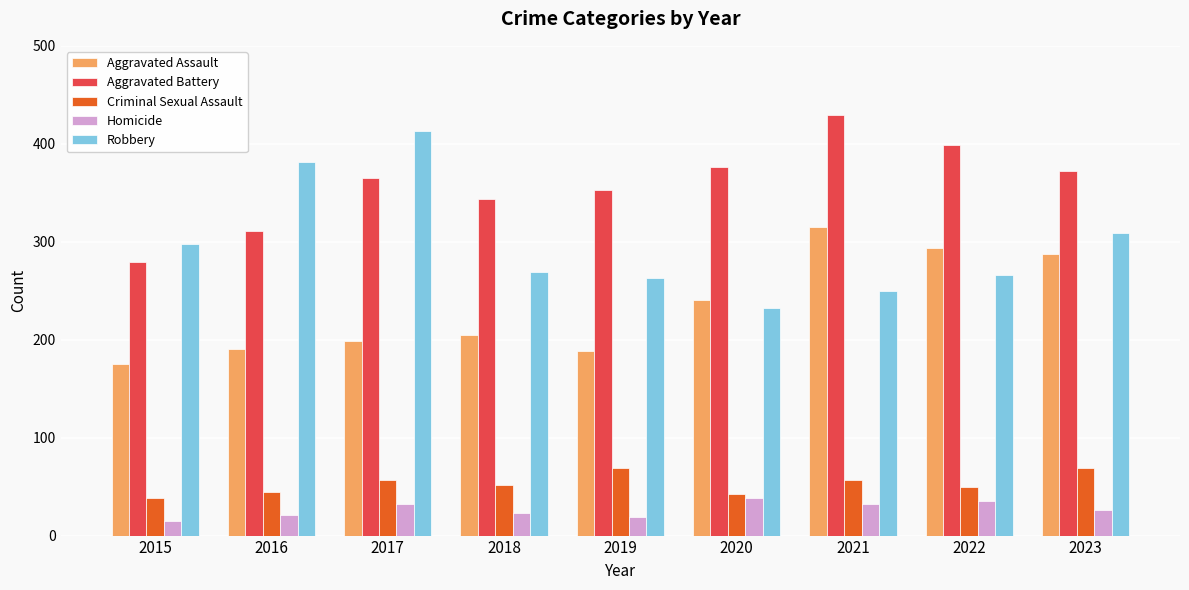

What is the difference between the Aggravated Battery values at 2020 and 2023?

4